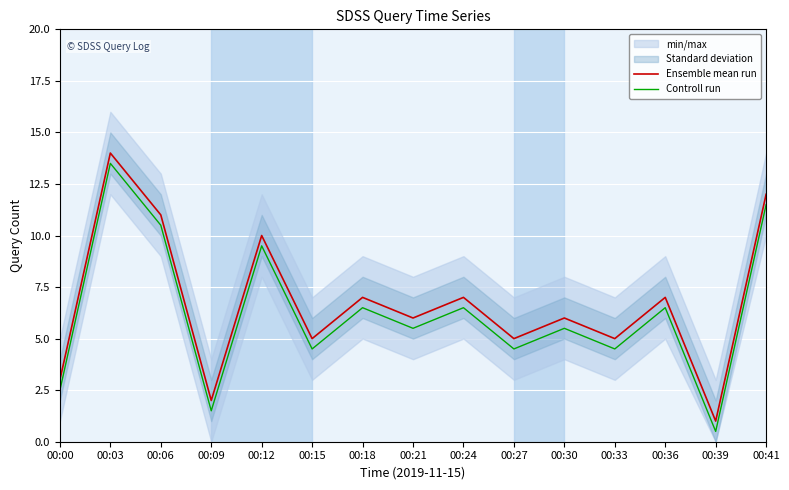

What is the greatest value displayed?

14.0